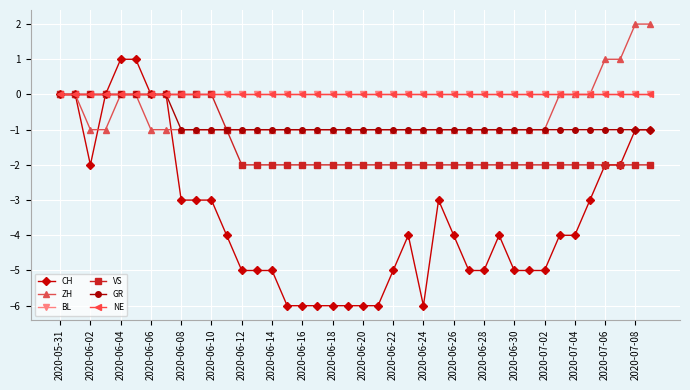

Which series has the largest range (max minus min)?

CH